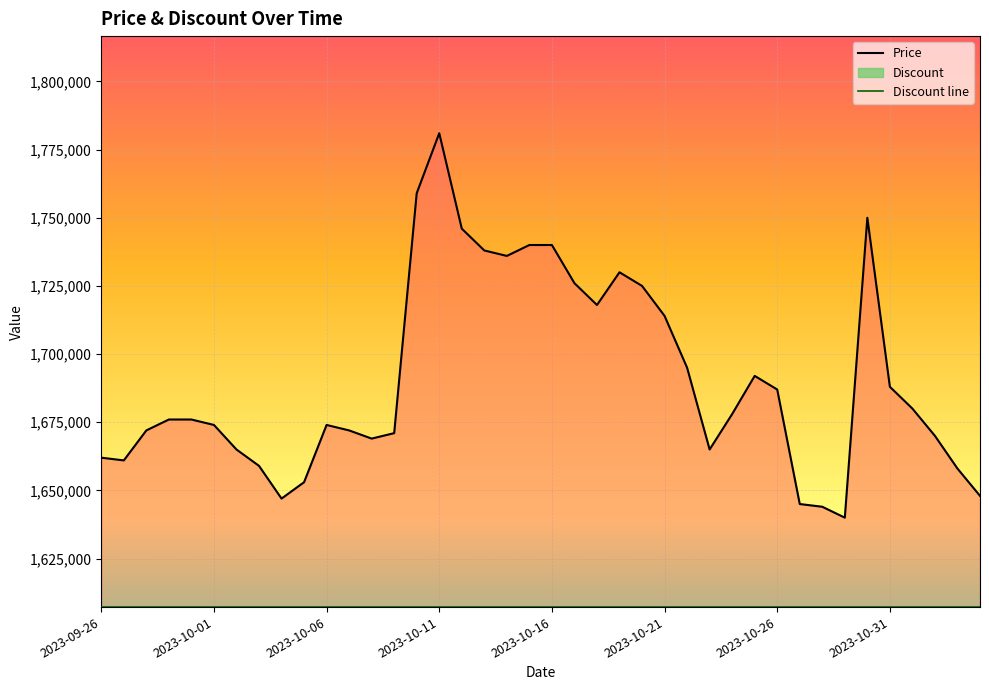

Which series has the widest spread of values?

Price